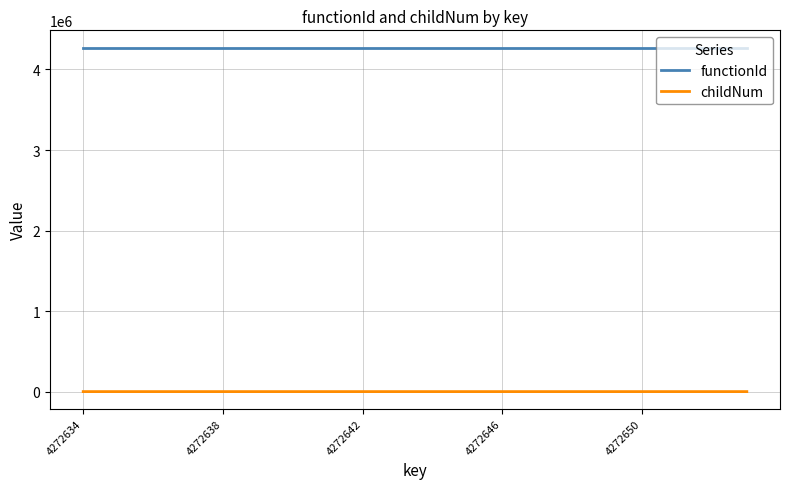

Does the chart display data point markers on the line(s)?

No